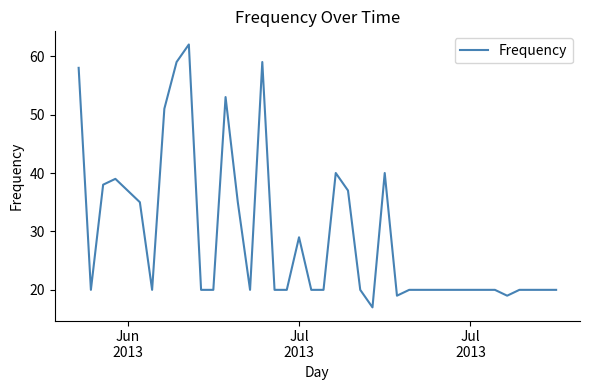

What is the difference between the maximum and minimum values?

45